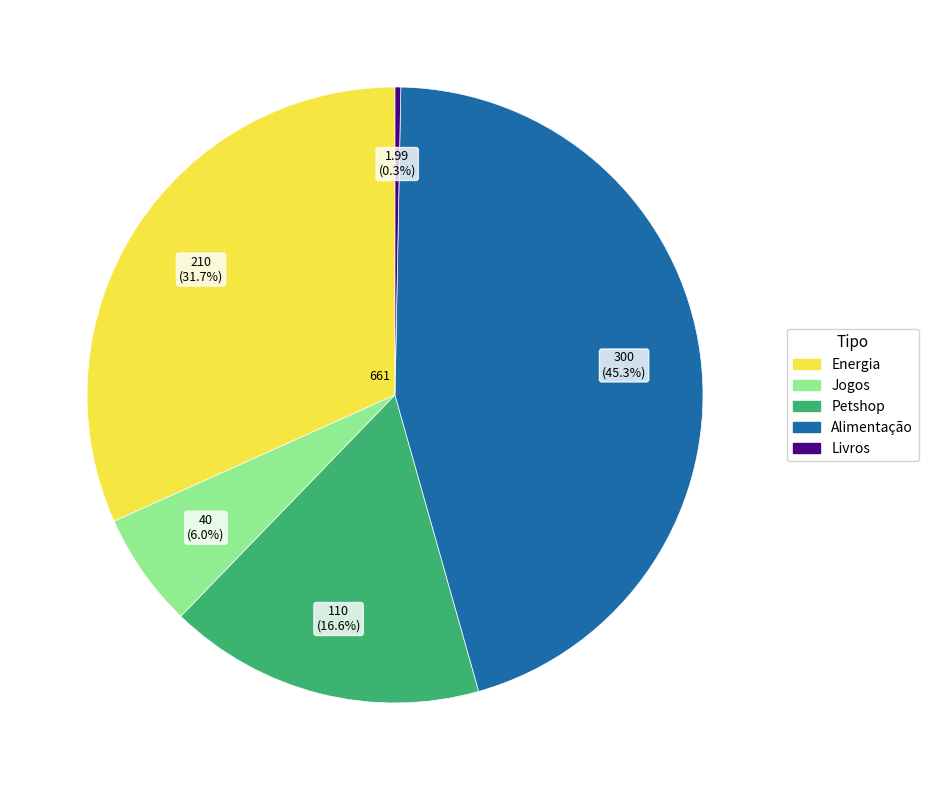

Which has a higher value, Jogos or Livros?

Jogos